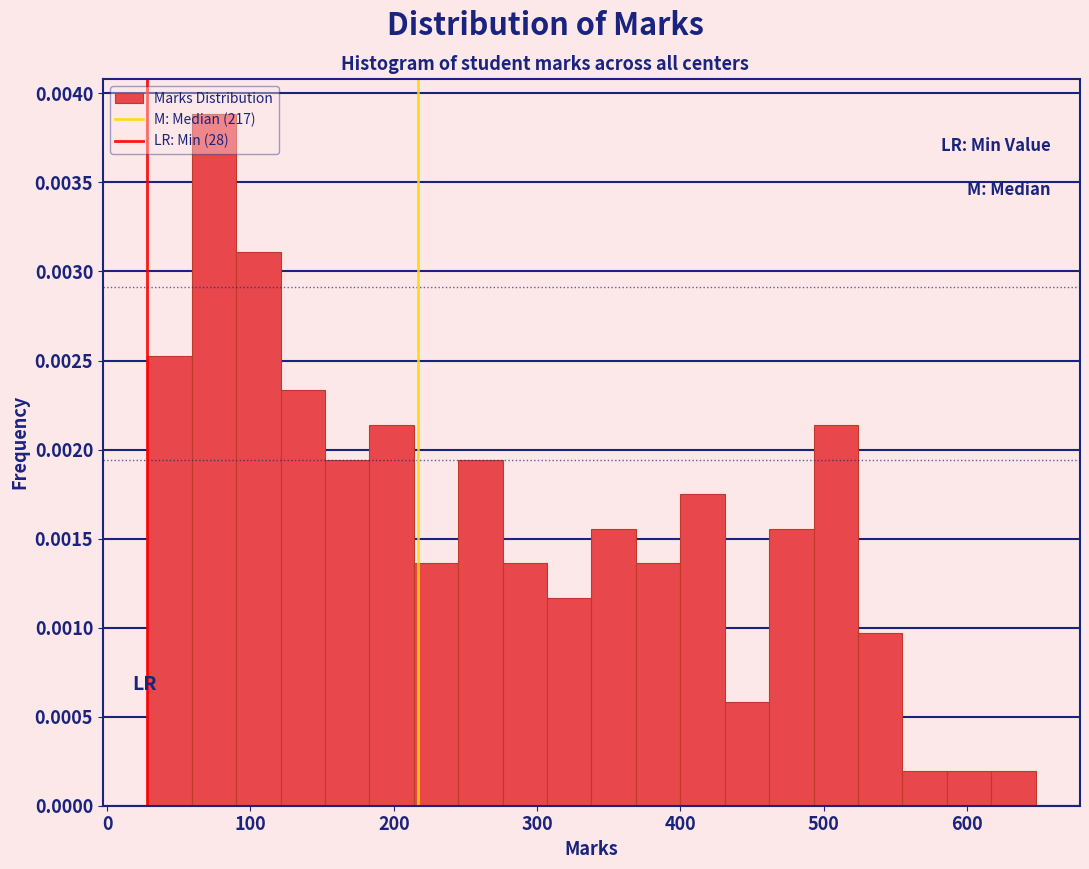

Read against the x-axis, roughly where is the centre of the tallest bar?

70